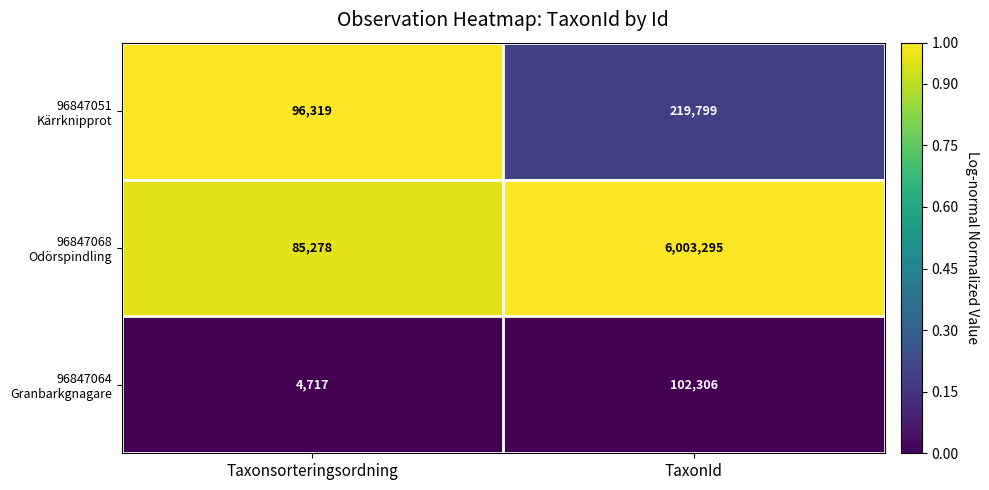

At which category is the sum across all series the highest?

TaxonId